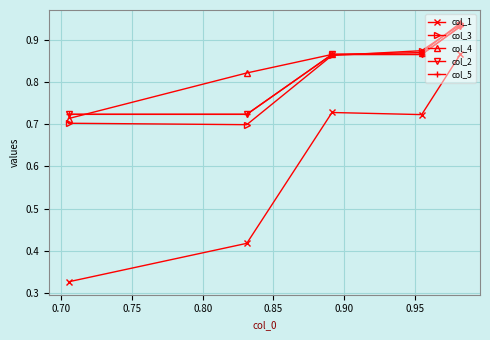

Does the chart have visible grid lines?

Yes